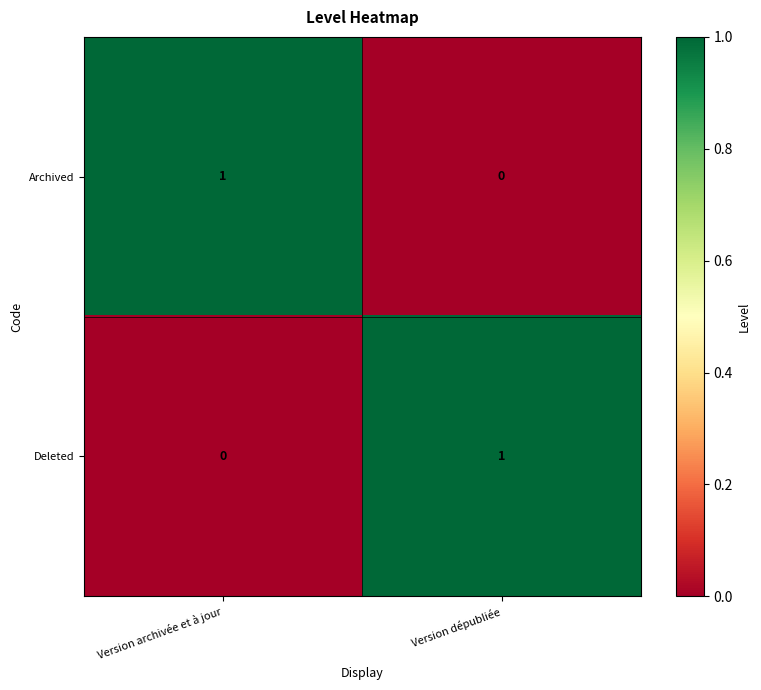

Where is Deleted nearest to the value 0?

Version archivée et à jour